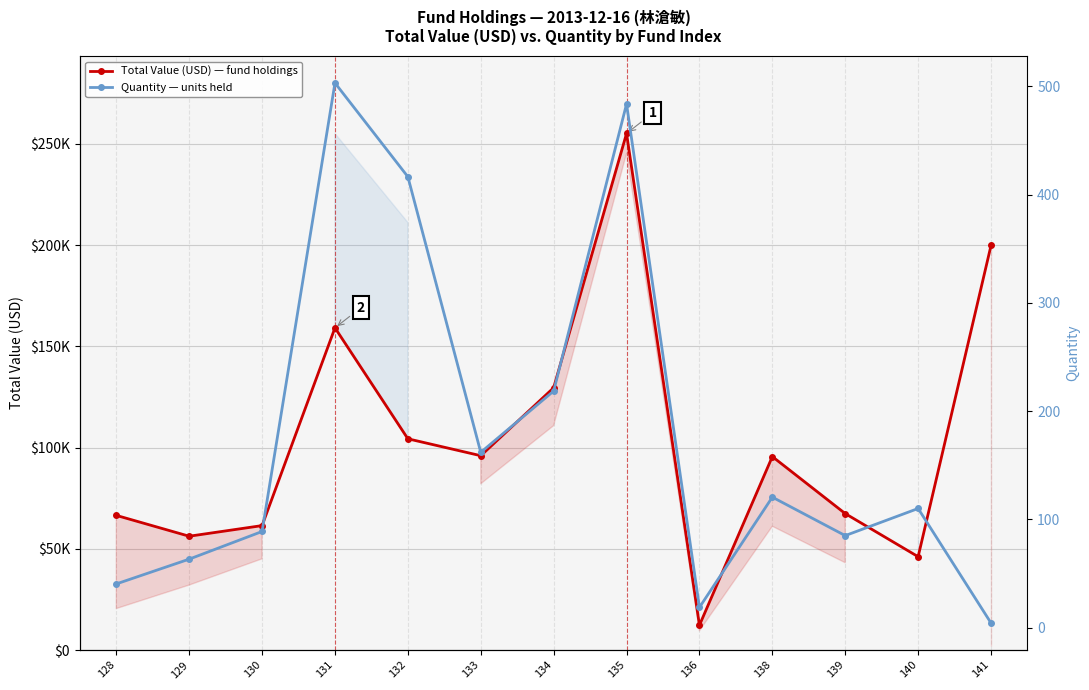

The value of Quantity at 133 is 161.9. True or false?

True